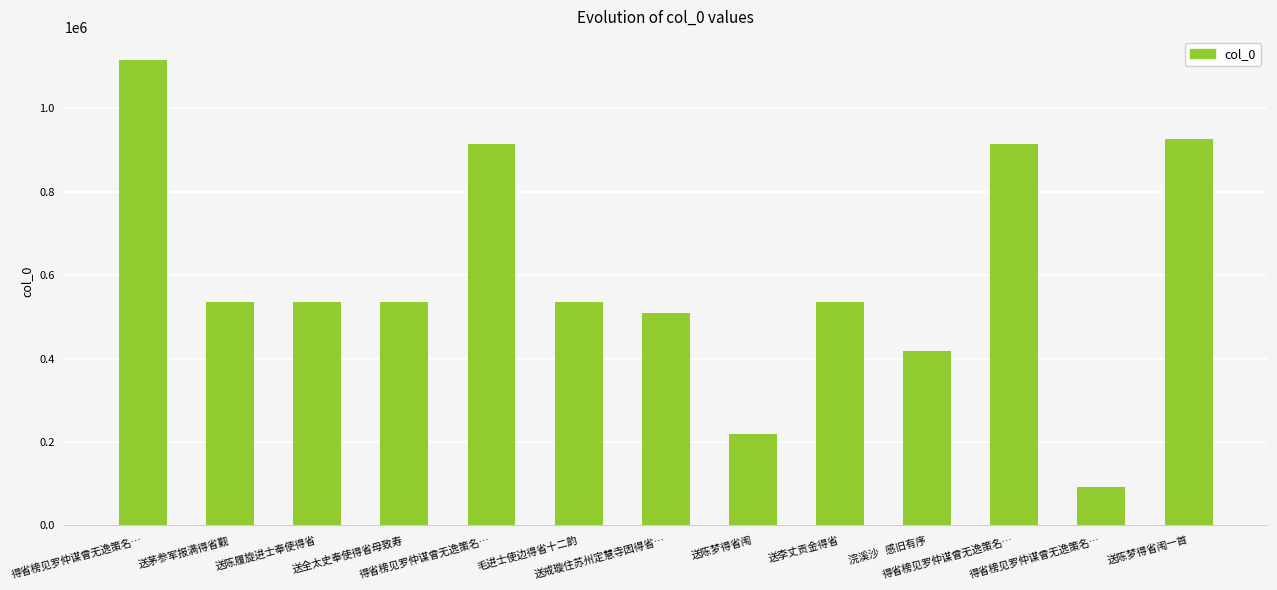

How many data points are less than 535021?

6